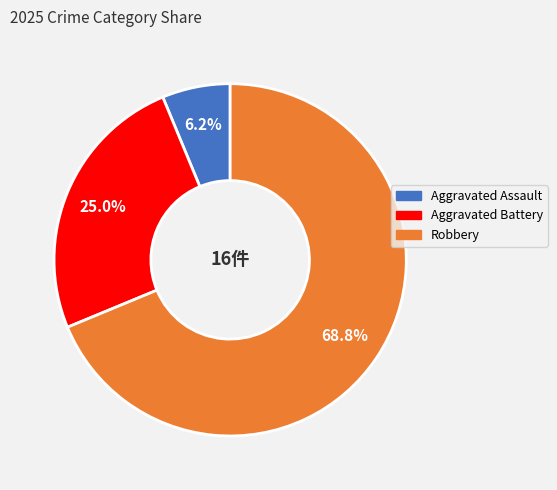

Is there any slice that represents more than half of the pie?

Yes